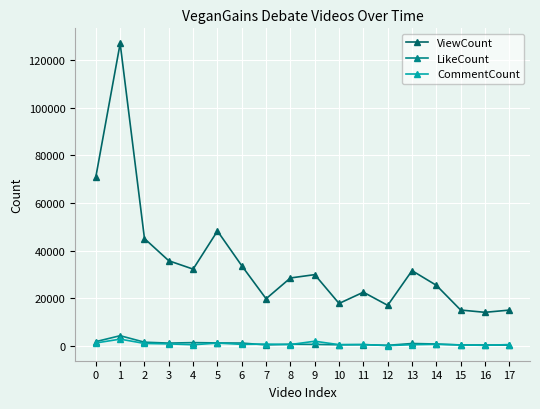

True or false: ViewCount and CommentCount intersect in this chart.

False